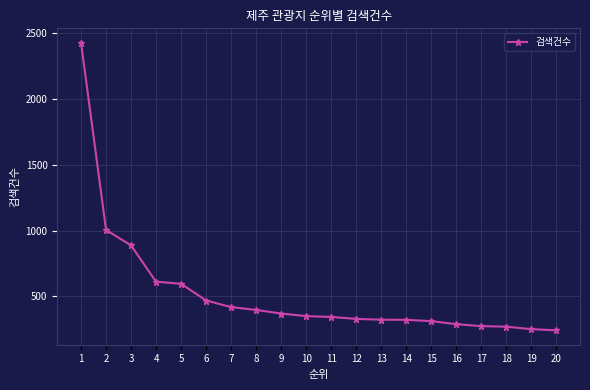

What is the greatest value displayed?

2429